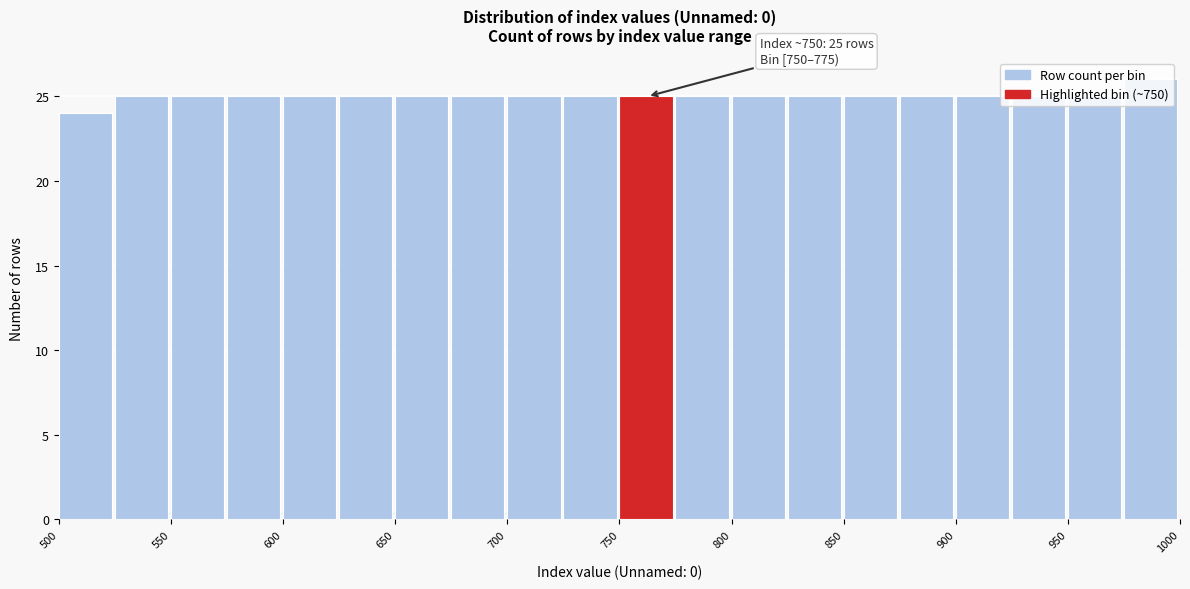

Which range on the x-axis has the tallest bar?

975 to 1000